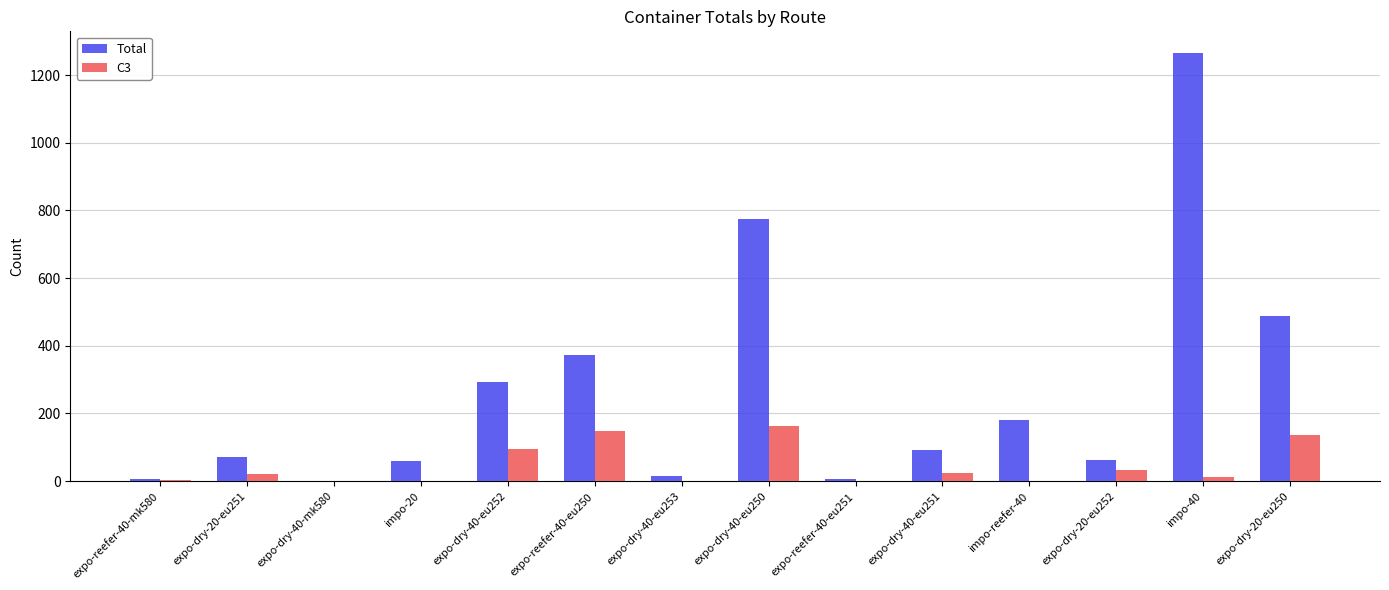

Is the value of Total at expo-dry-20-eu251 greater than the value of C3 at expo-reefer-40-mk580?

Yes